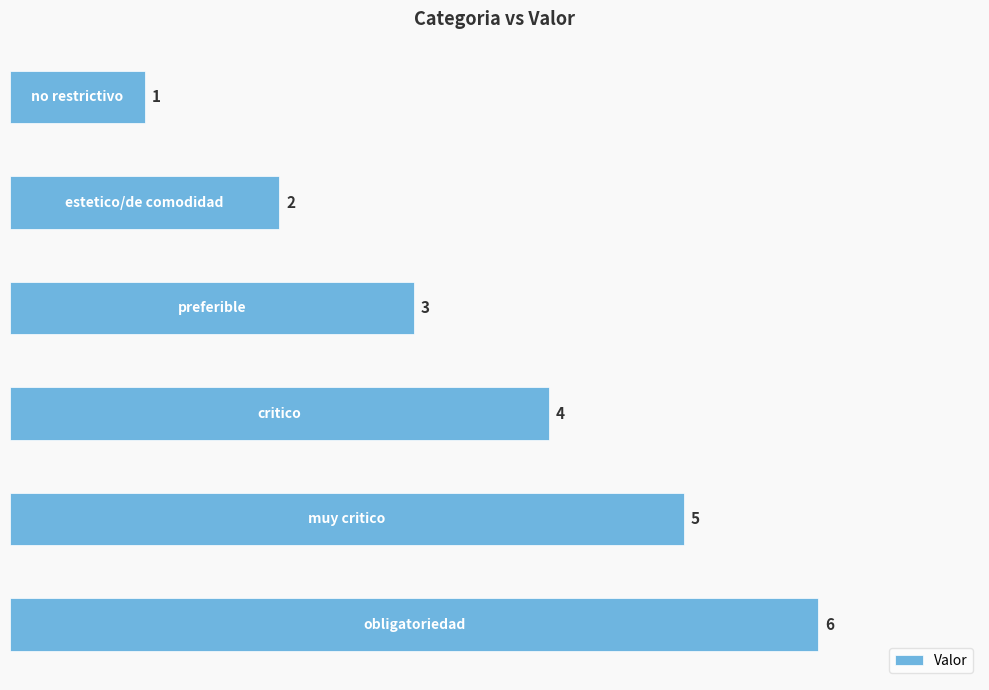

How many values are between 2 and 5?

4